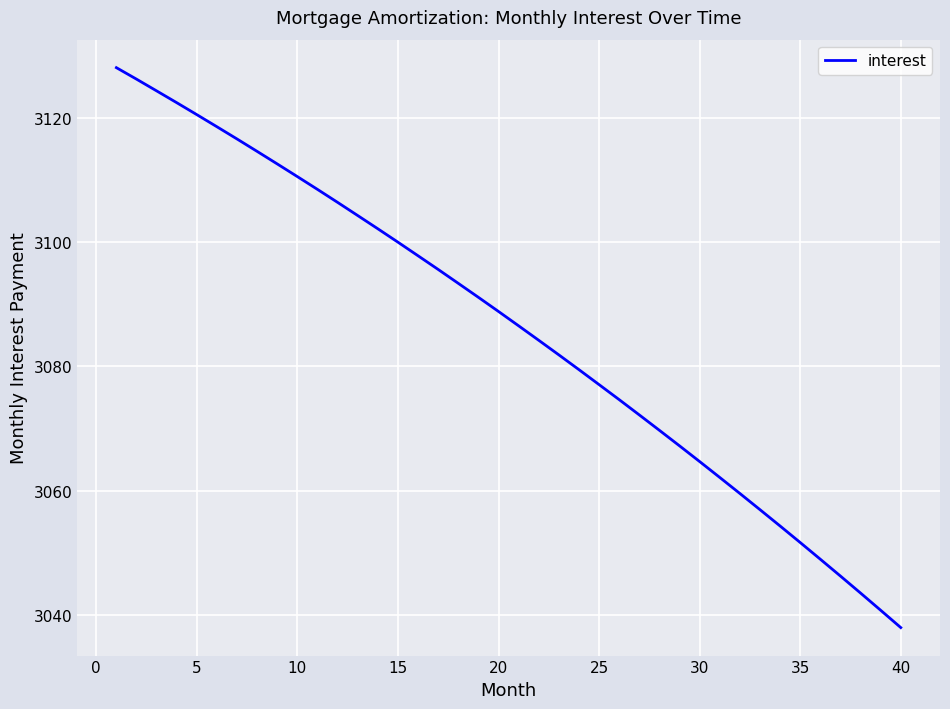

What is the sum of all values?

123442.5